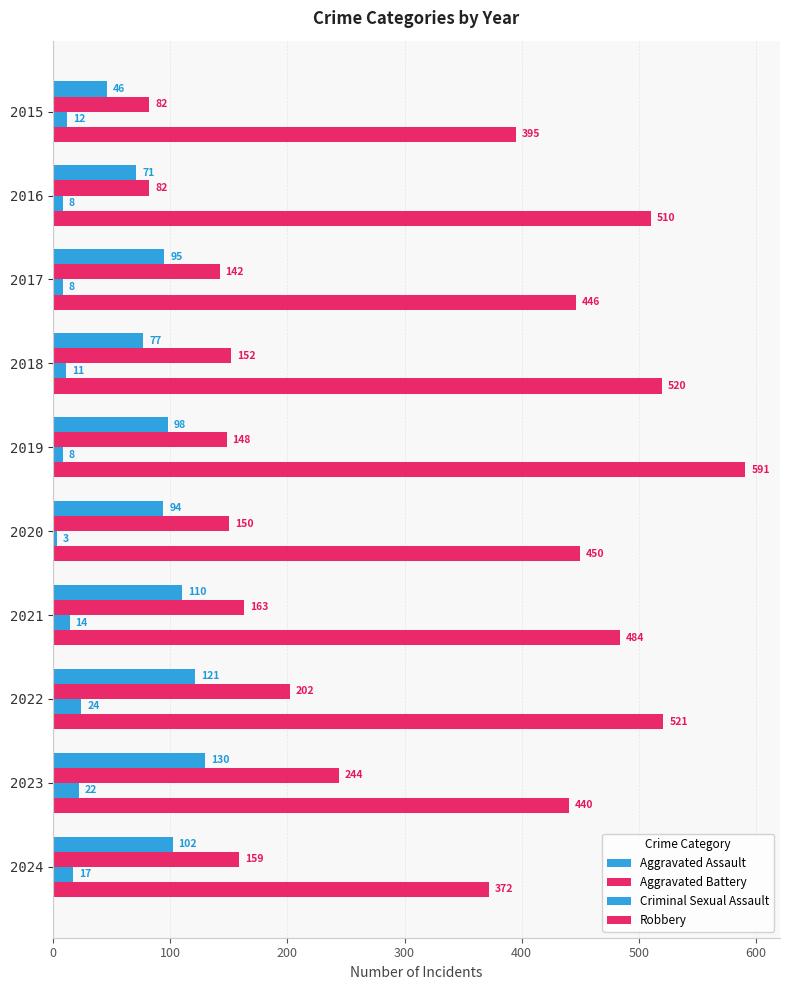

How many data points does each series have?

10